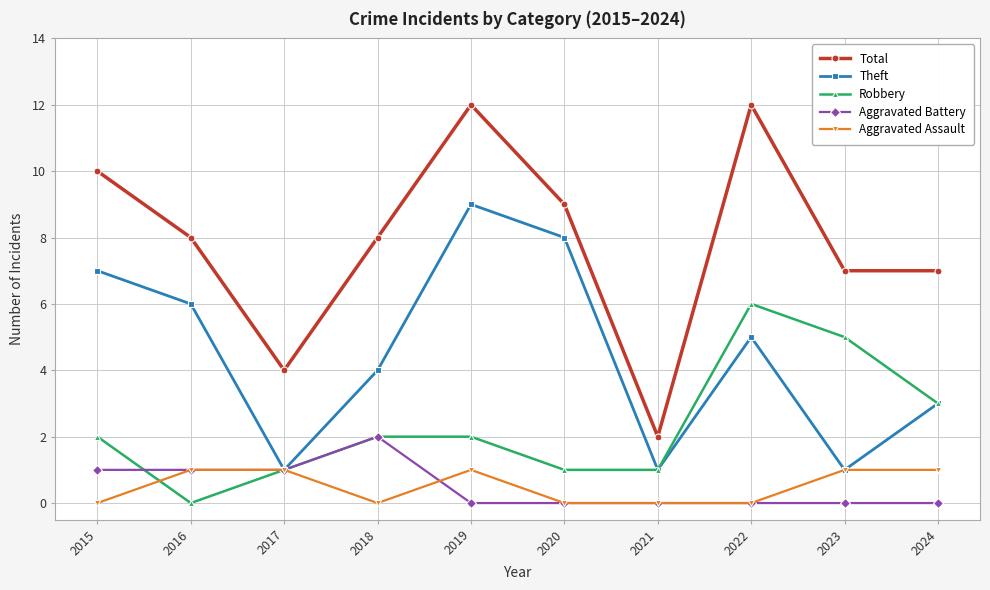

Between which two adjacent categories do Robbery and Aggravated Battery first intersect?

2015 and 2016